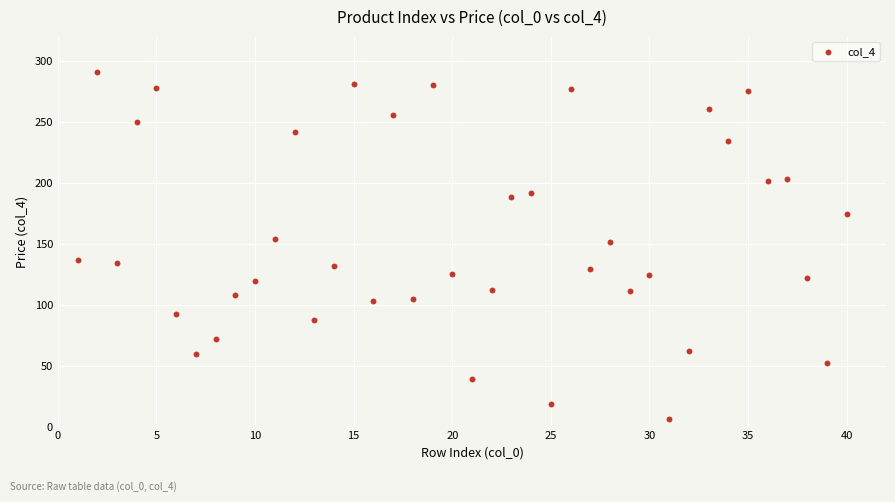

What is the range of Y values (max minus min)?

284.8